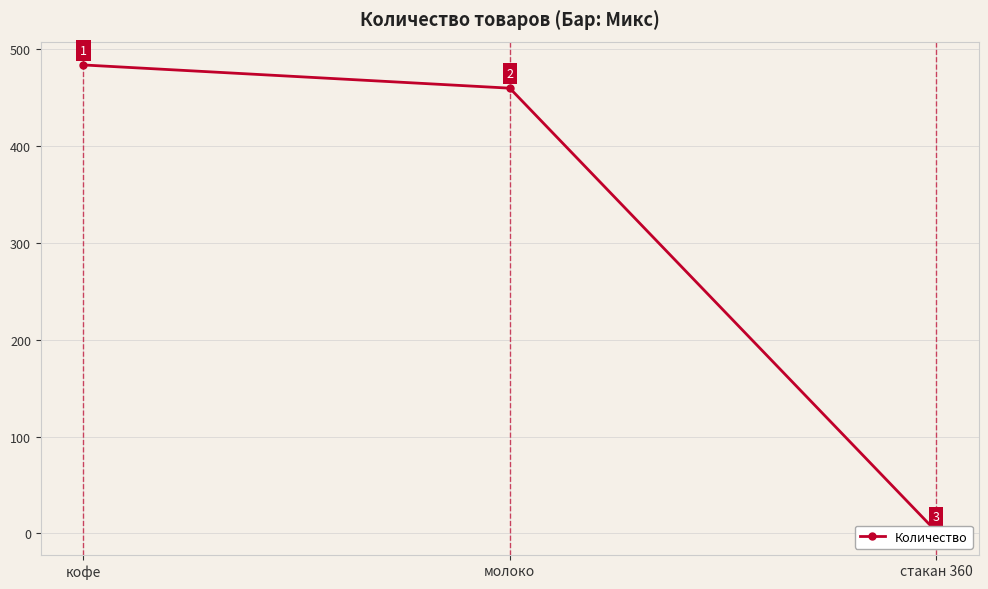

Does the chart display data point markers on the line(s)?

Yes